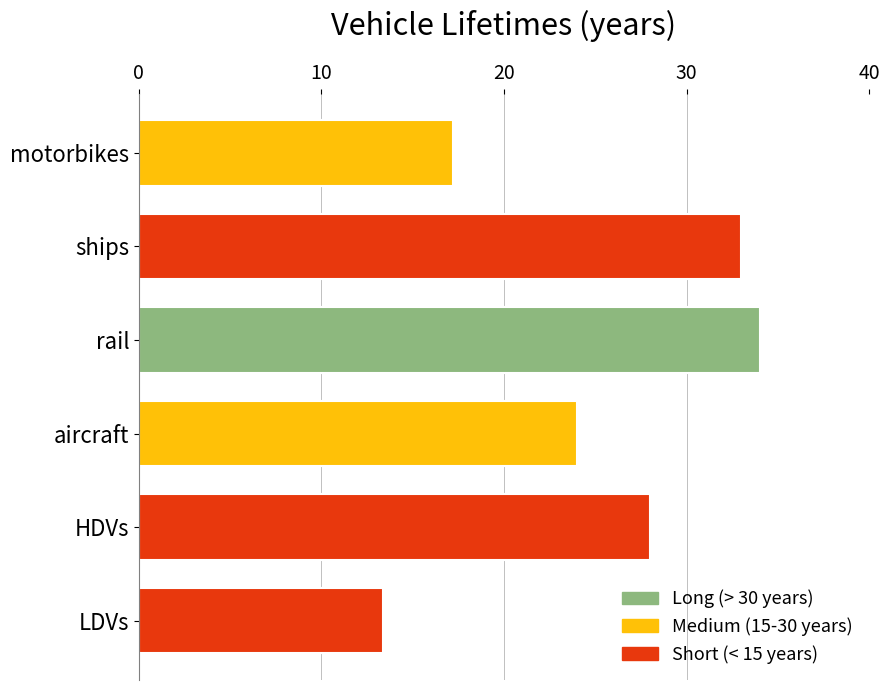

How many series are shown in this chart?

1